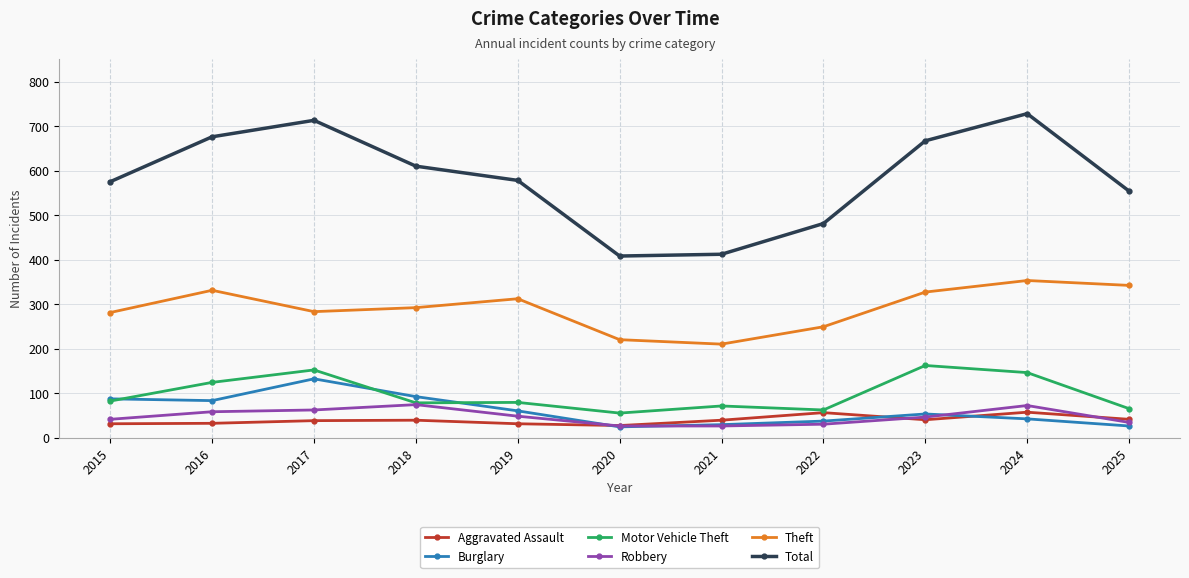

What is the difference between the second highest and minimum values in the Total series?

305